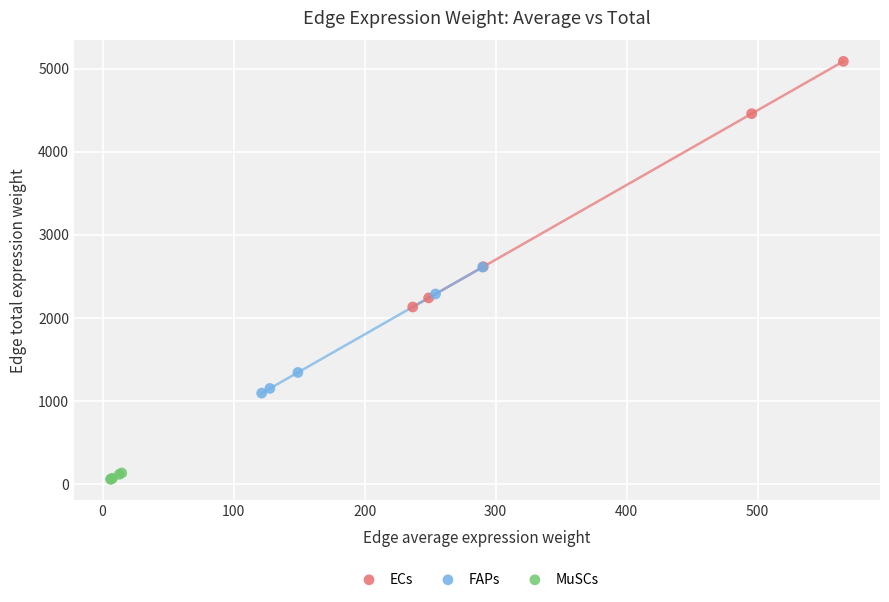

Which series contains the lowest Y value?

MuSCs